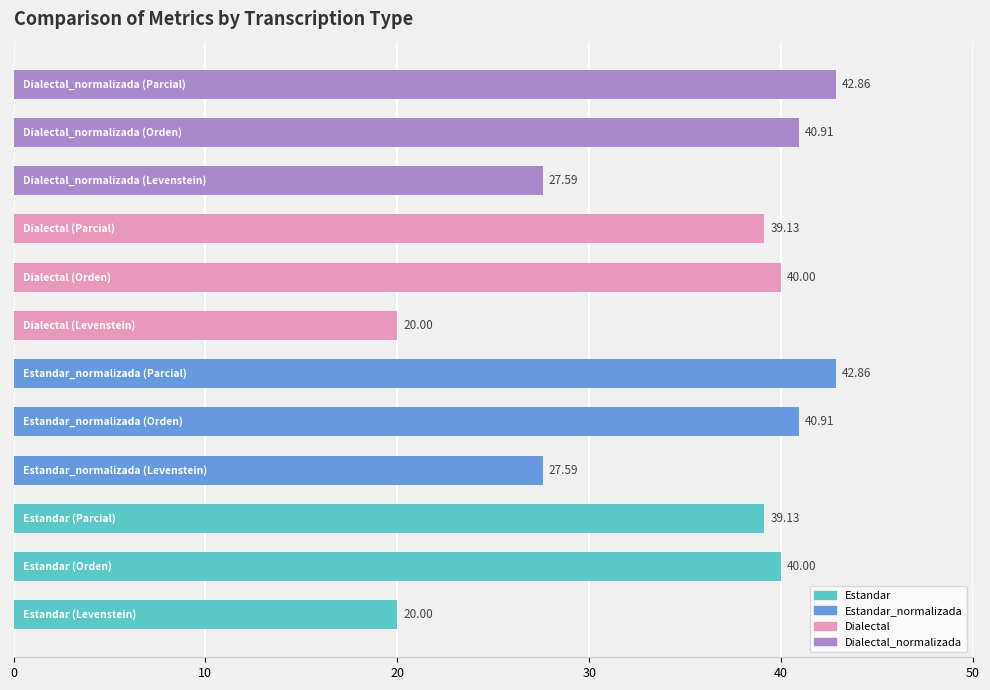

What is the difference between the maximum and minimum values?

22.9